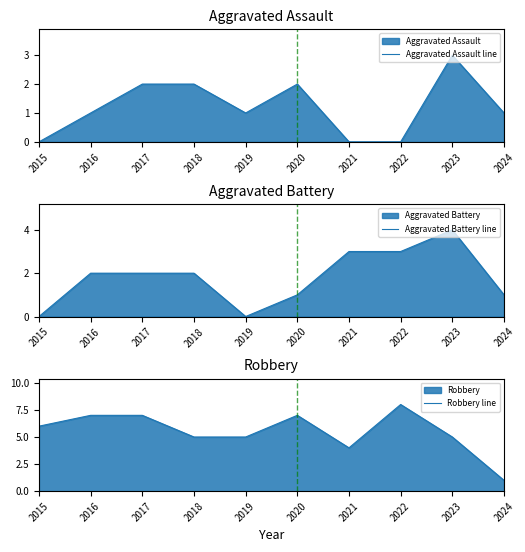

What is the value of the Aggravated Battery line point at the 3rd from the left?

2